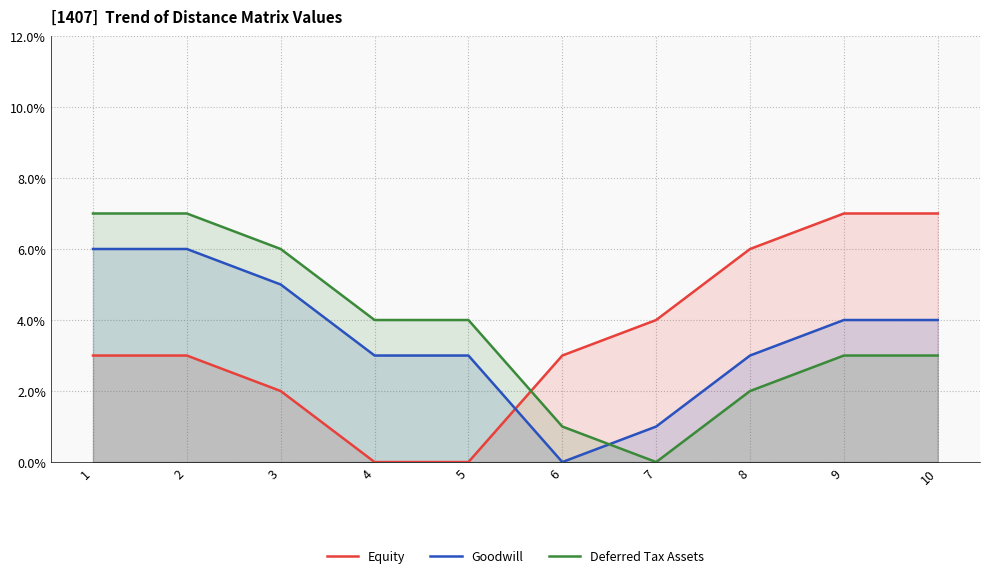

How many lines are shown in the chart?

3